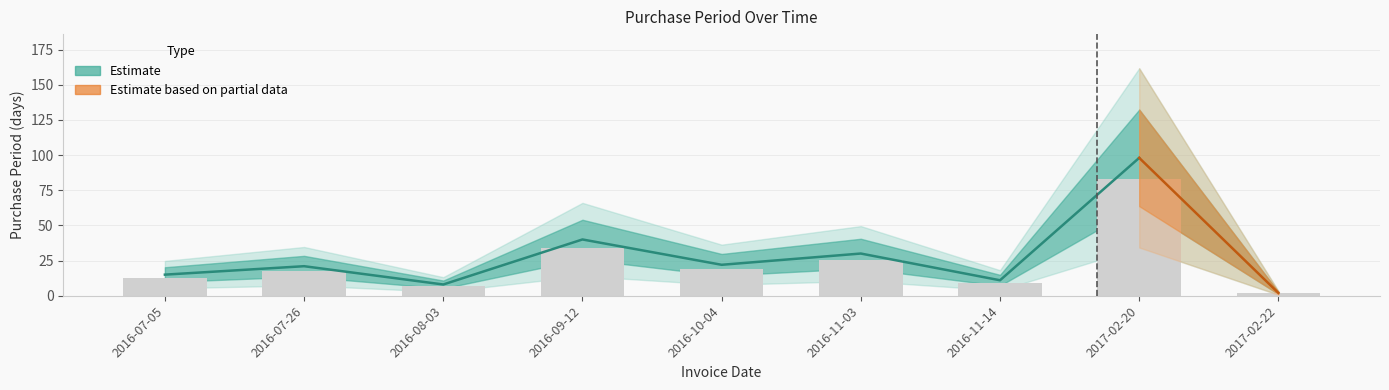

Does the chart contain any negative values?

No